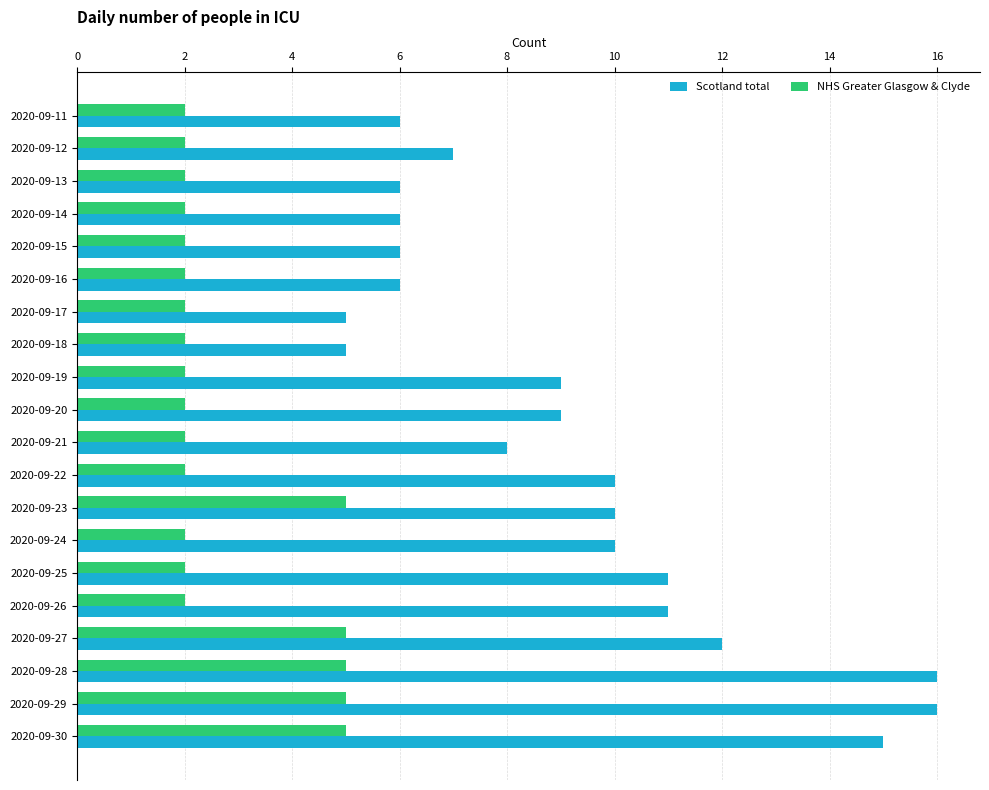

The value of NHS Greater Glasgow & Clyde at 2020-09-16 is 3. True or false?

False